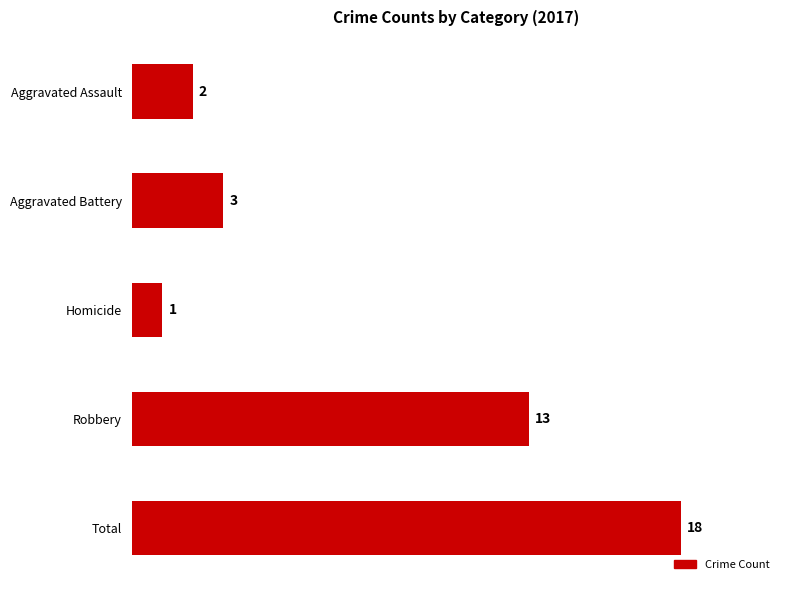

What is the change in value from Homicide to Total?

+17